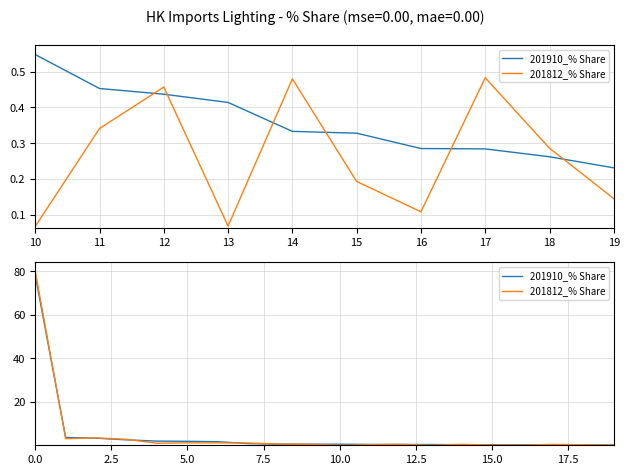

Reading left to right, list all the values displayed in this chart.

201910_% Share: 78.3	3.7	3.3	2.5	2.0	1.9	1.7	0.8	0.6	0.6	0.5	0.5	0.4	0.4	0.3	0.3	0.3	0.3	0.3	0.2
201812_% Share: 80.1	3.1	3.4	2.8	1.0	1.2	1.2	1.1	0.6	0.5	0.1	0.3	0.5	0.1	0.5	0.2	0.1	0.5	0.3	0.1